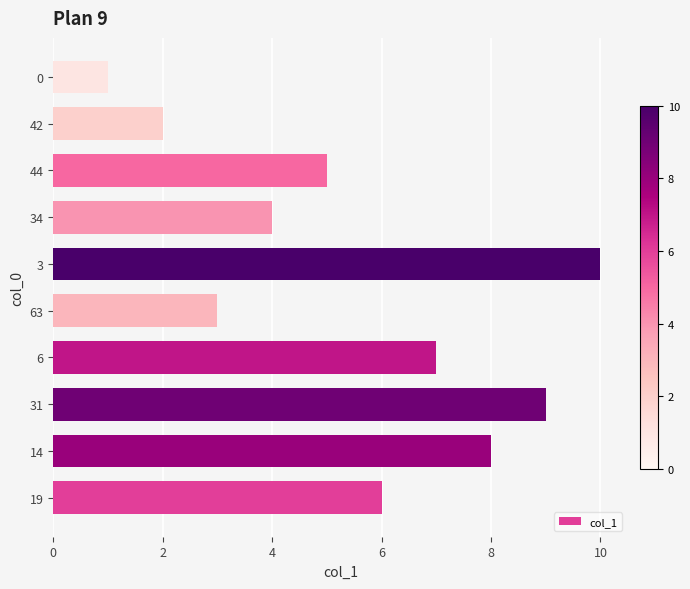

At which label is the value closest to 5?

44